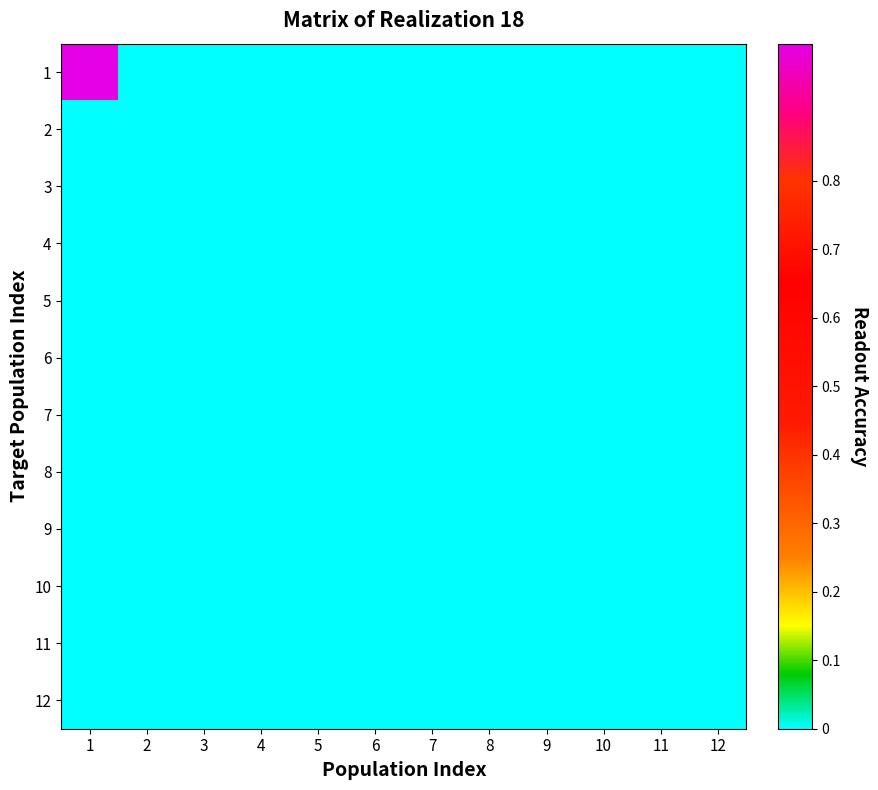

At which category is the sum across all series the highest?

1